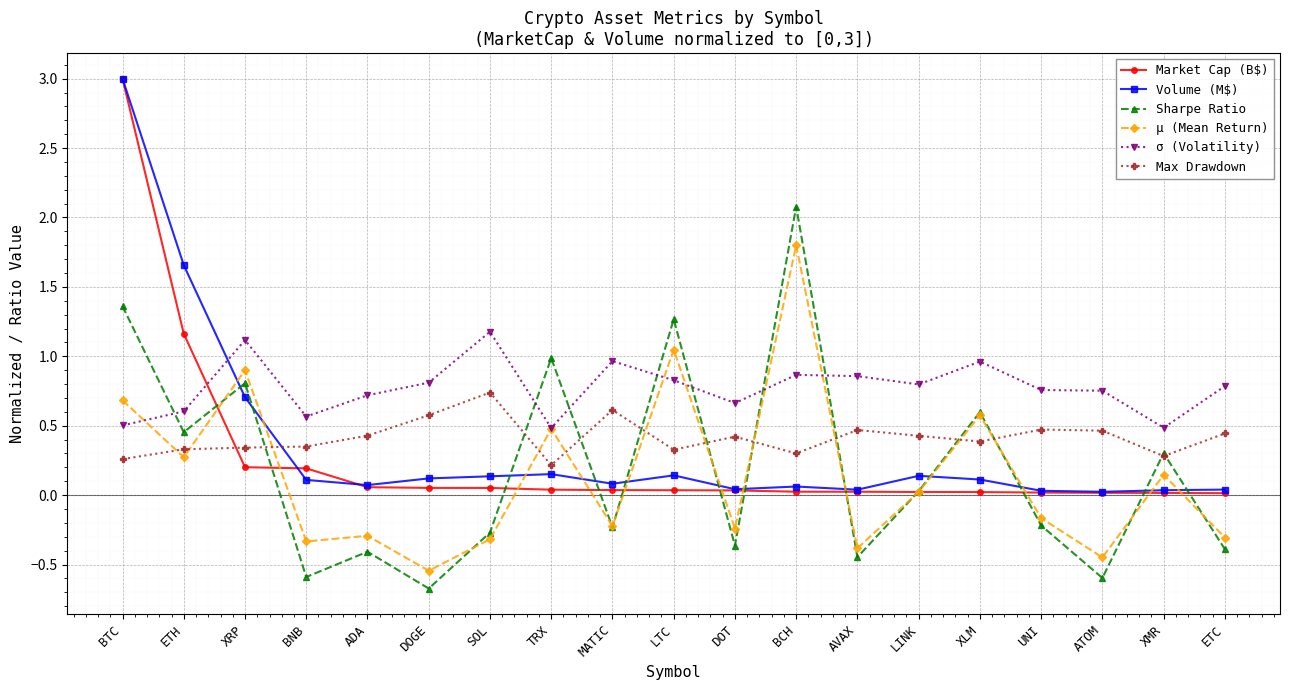

Between which two adjacent categories do Sharpe Ratio and Market Cap (B$) first intersect?

ETH and XRP